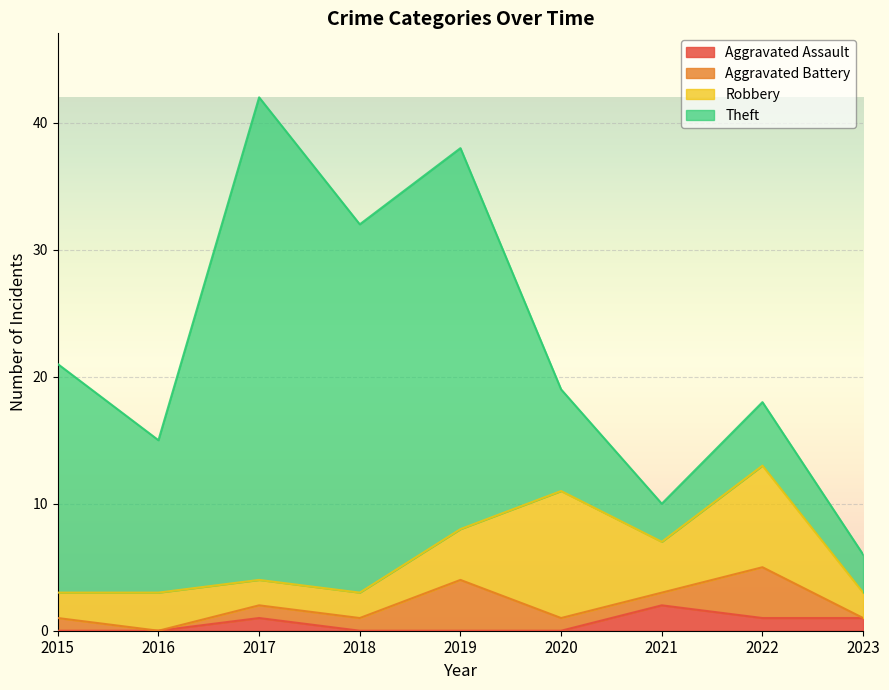

Is the value of Theft at 2023 greater than the value of Aggravated Battery at 2017?

Yes